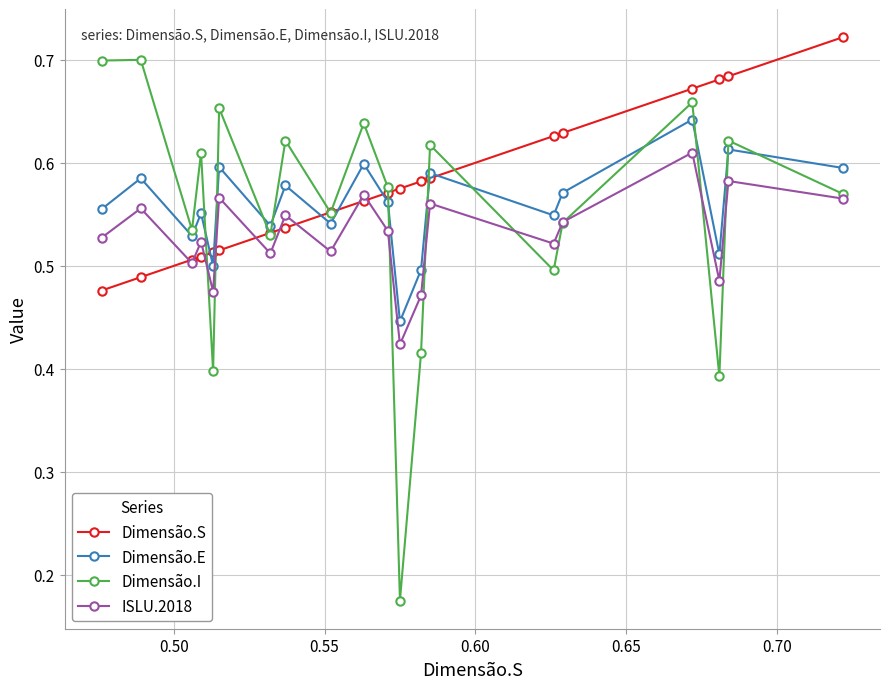

How many ISLU.2018 values are between 0 and 1?

20